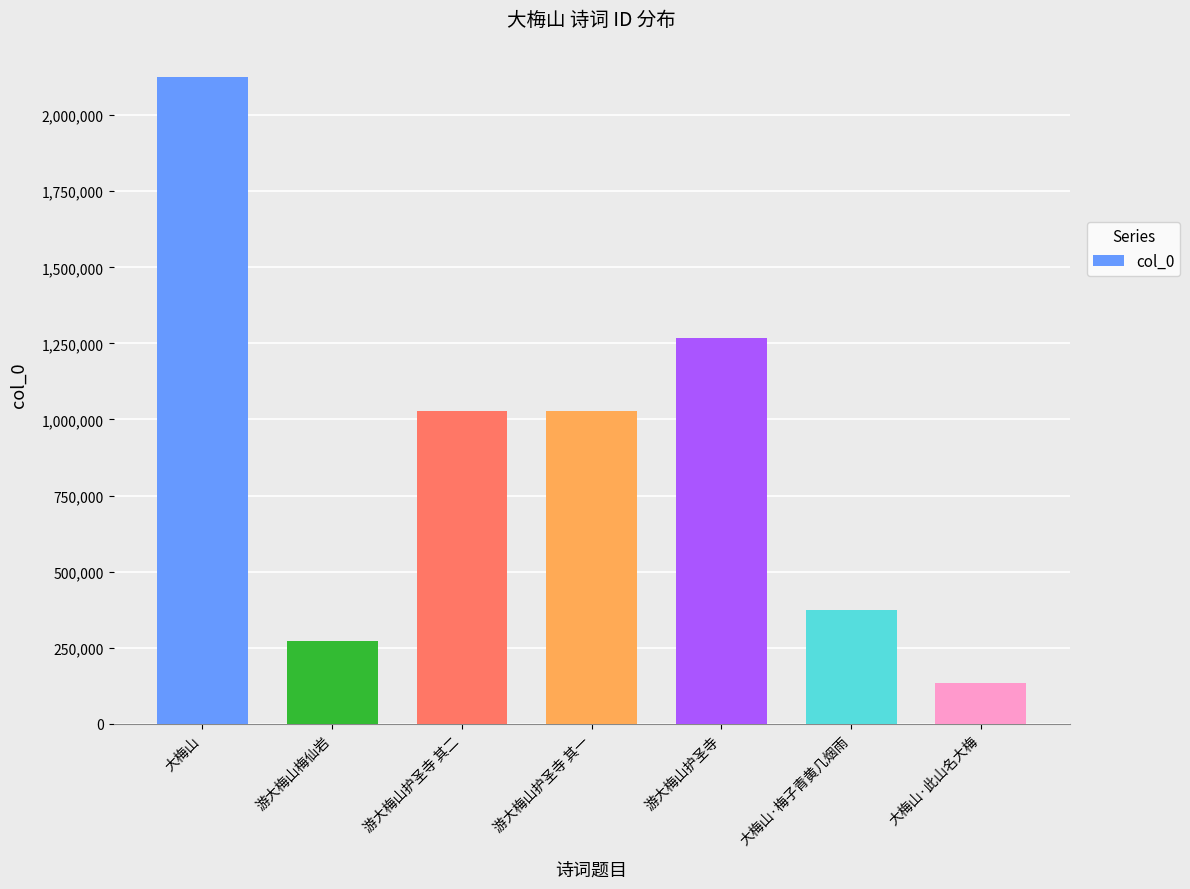

What is the label of the 4th bar from the right?

游大梅山护圣寺 其一